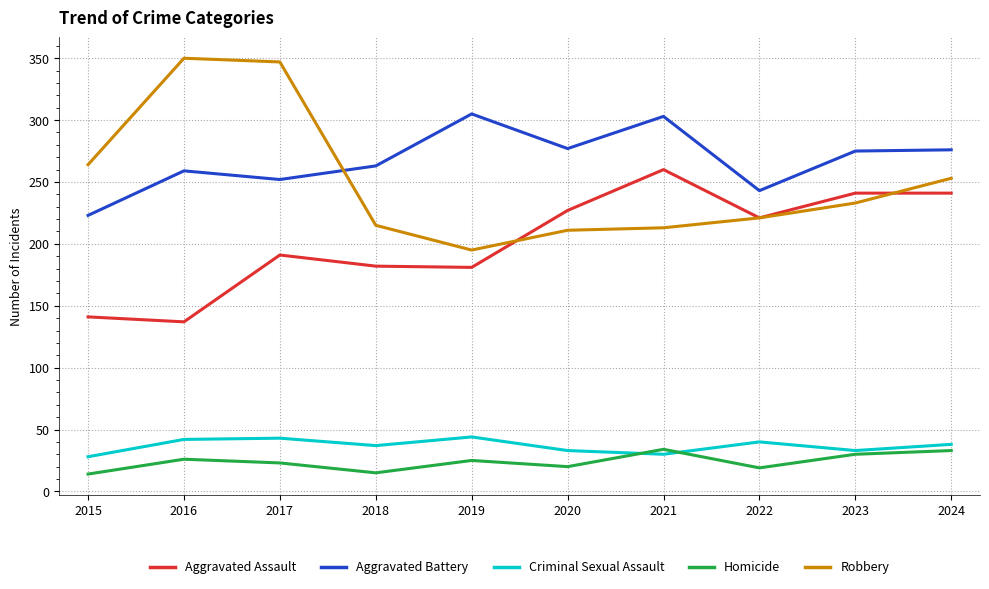

True or false: Criminal Sexual Assault has a value of 23 at 2022.

False